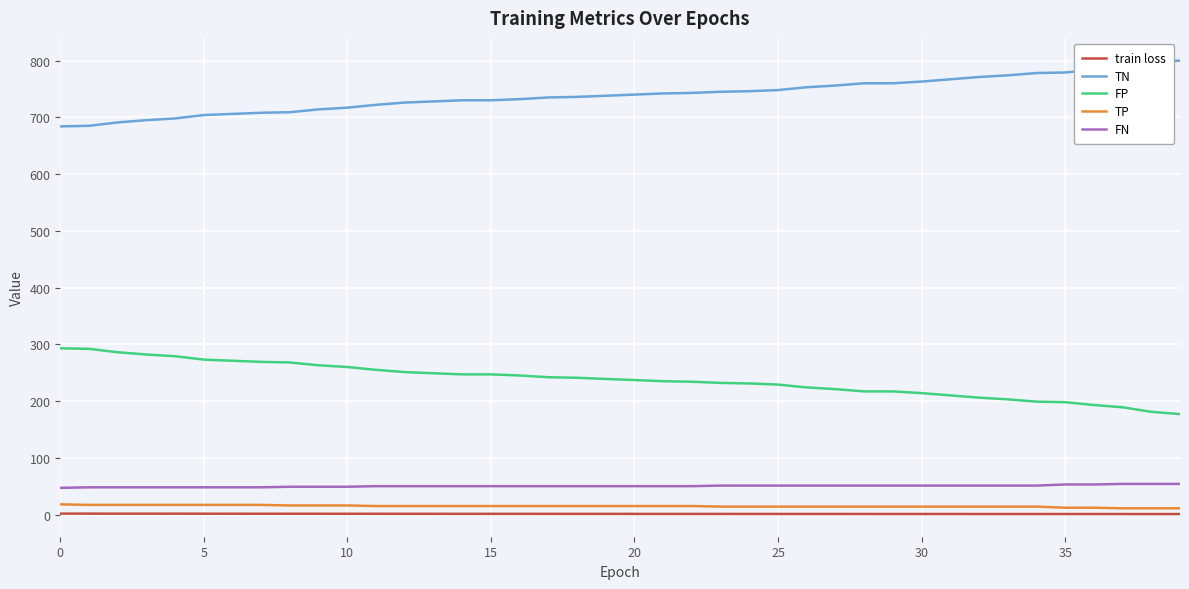

Which series has the largest total across all categories?

TN